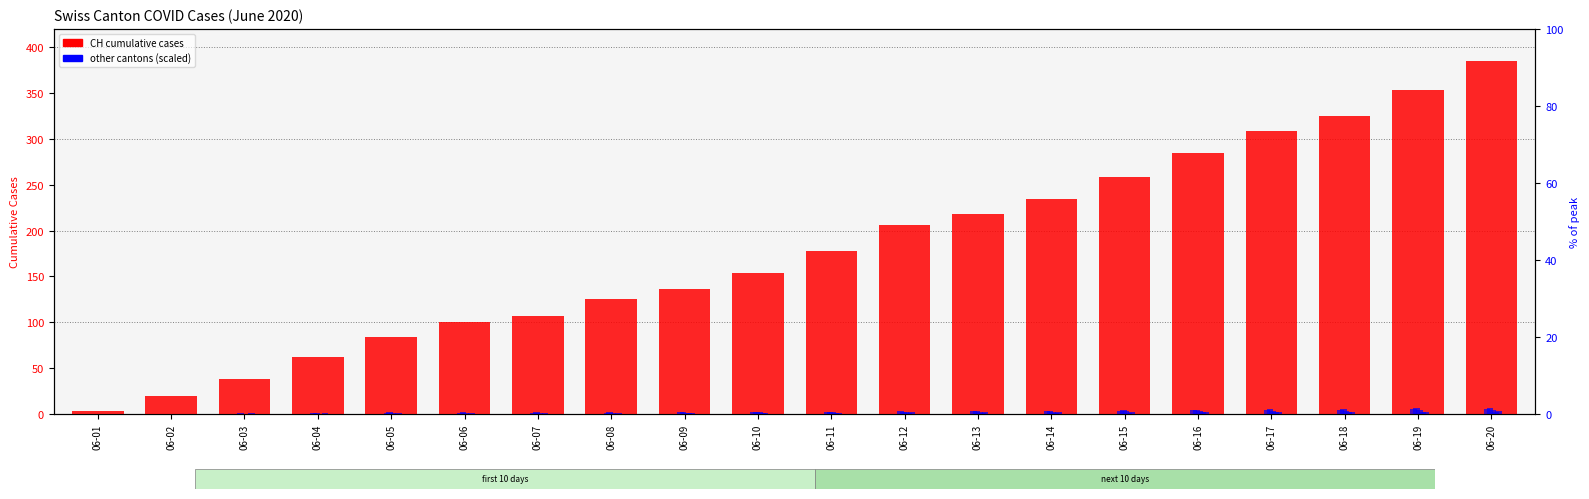

What value does the CH (total) series have at 06-20?

385.0